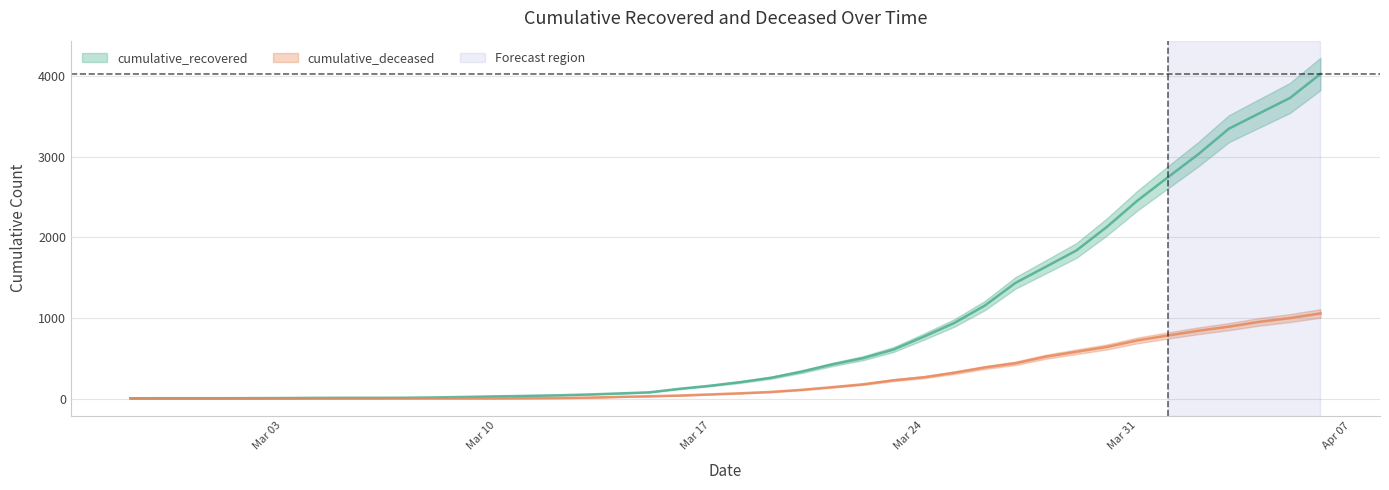

List the series in order of their overall mean, highest first.

cumulative_recovered, cumulative_deceased